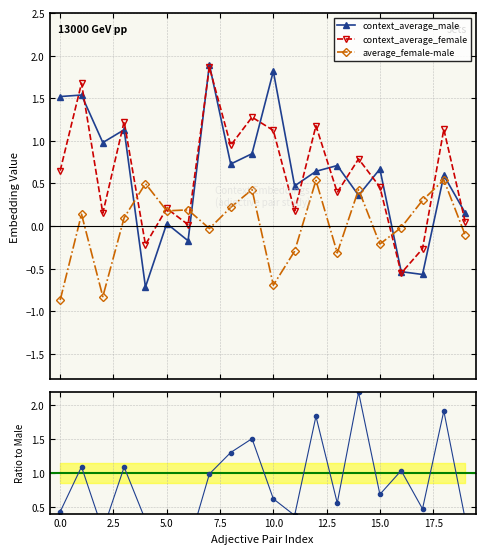

How many distinct data groups are displayed?

3